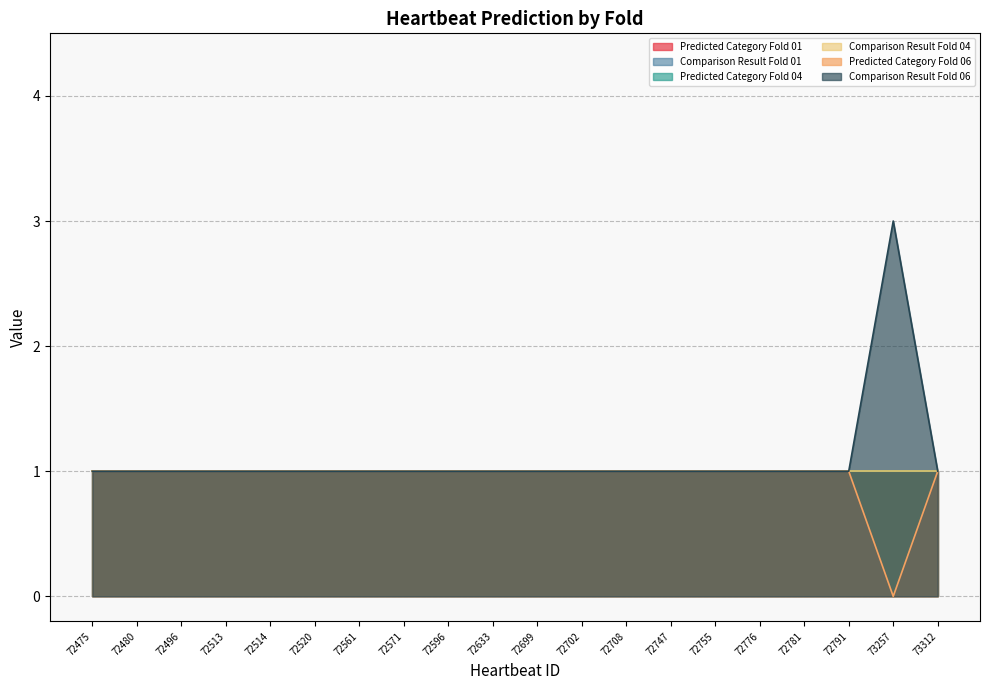

At 72702, list the series in order from largest to smallest.

Predicted Category Fold 01, Comparison Result Fold 01, Predicted Category Fold 04, Comparison Result Fold 04, Predicted Category Fold 06, Comparison Result Fold 06